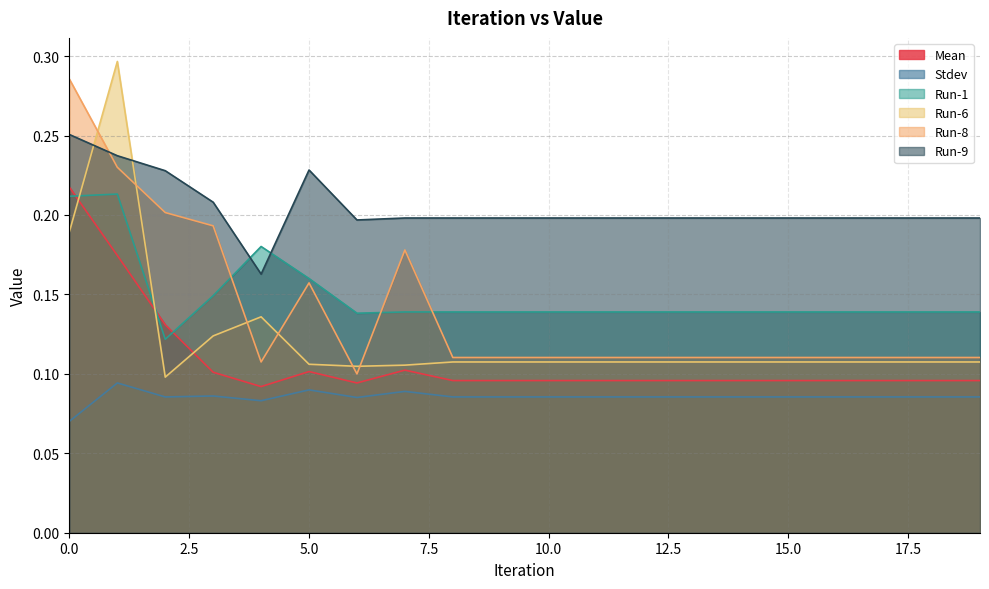

Which series changed the most between 10 and 16?

Mean